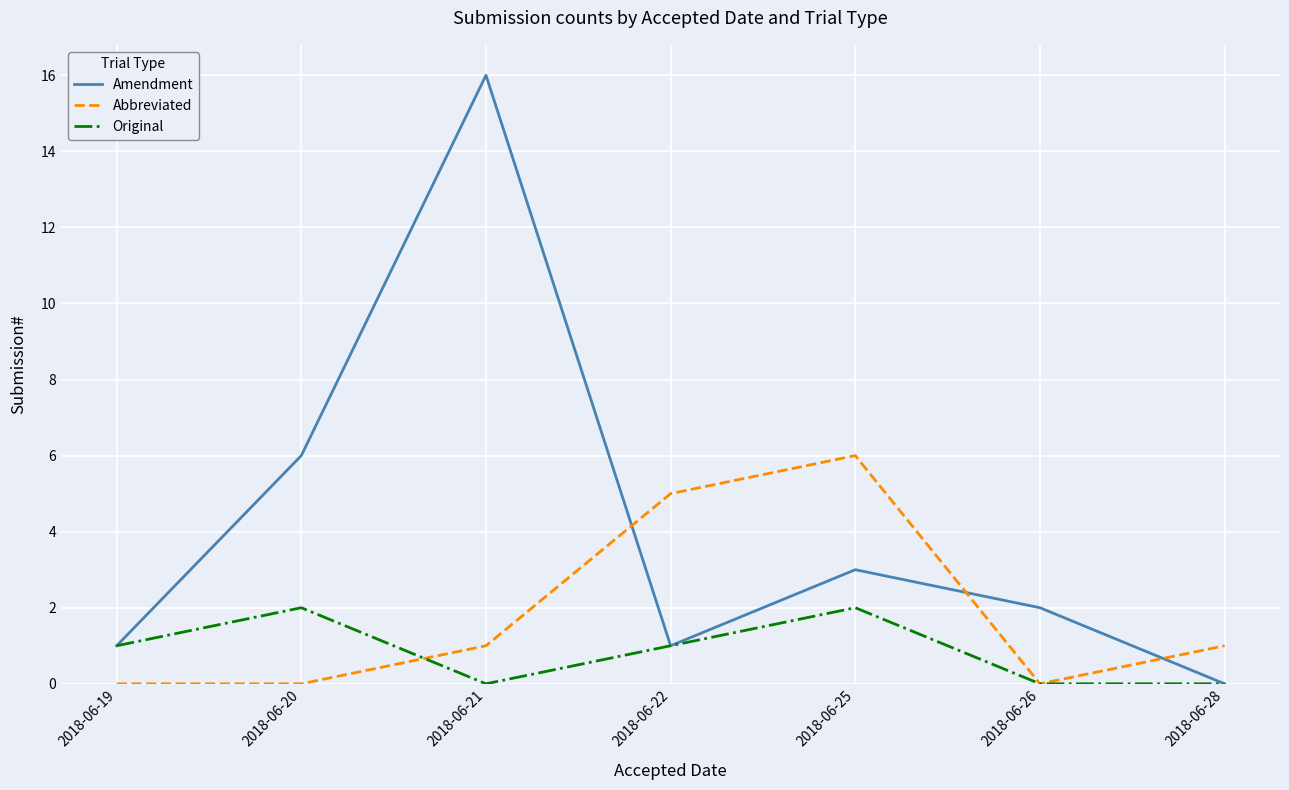

Which series ends up on top after the final intersection of Abbreviated and Original?

Abbreviated